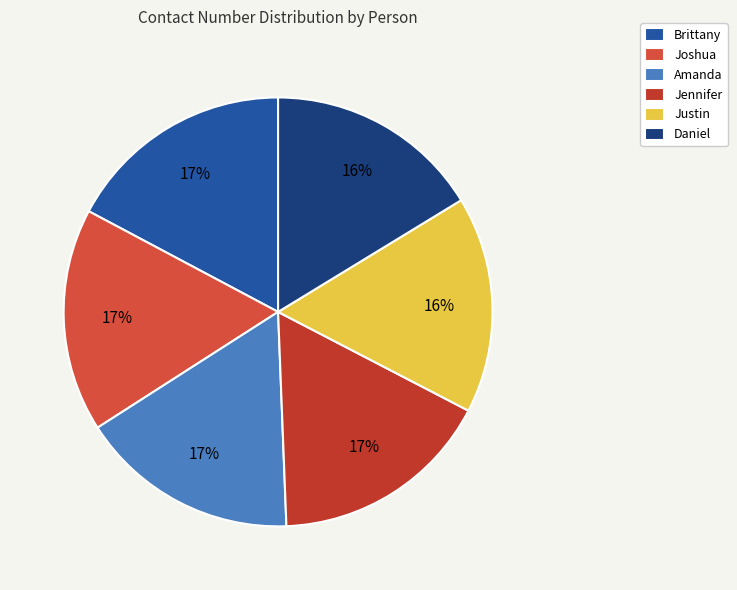

What portion of the pie excludes Justin?

83.7%